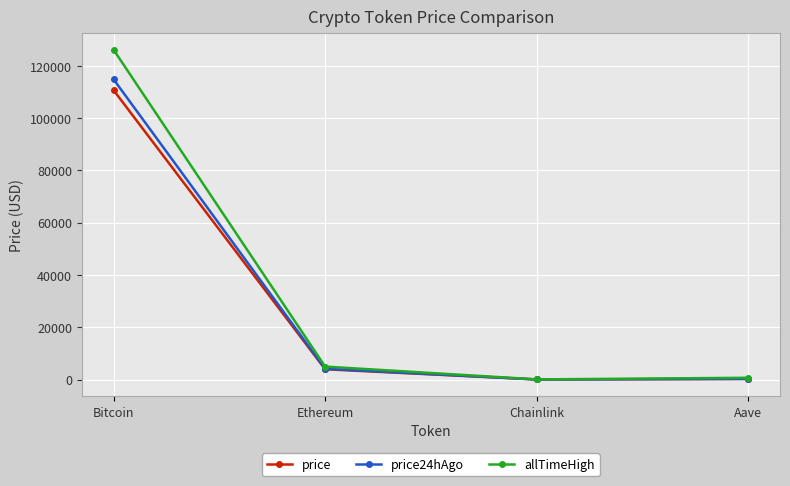

True or false: allTimeHigh has a value of 126080.0 at Bitcoin.

True